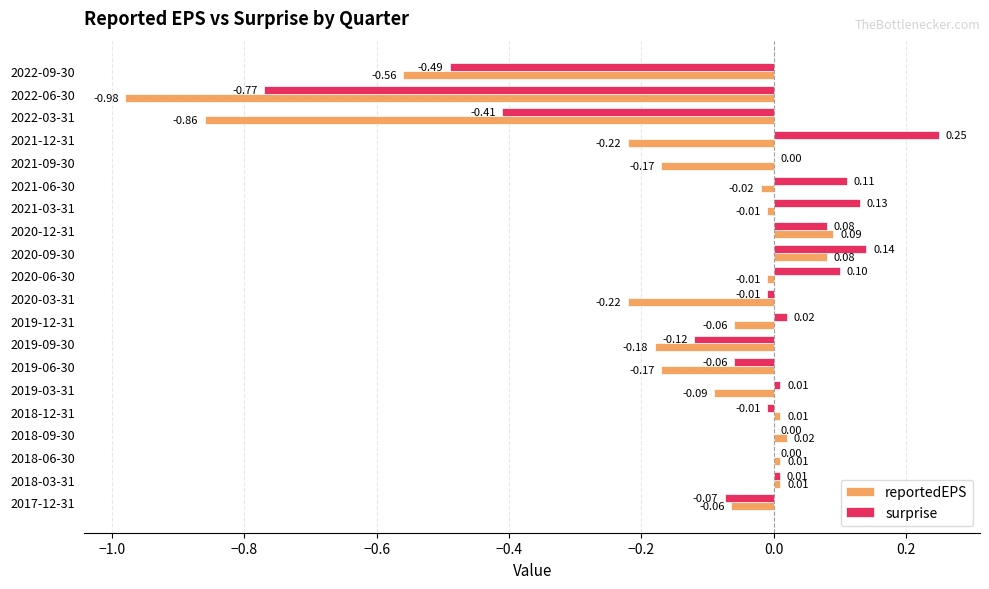

Which series changed the most between 2022-03-31 and 2021-12-31?

surprise